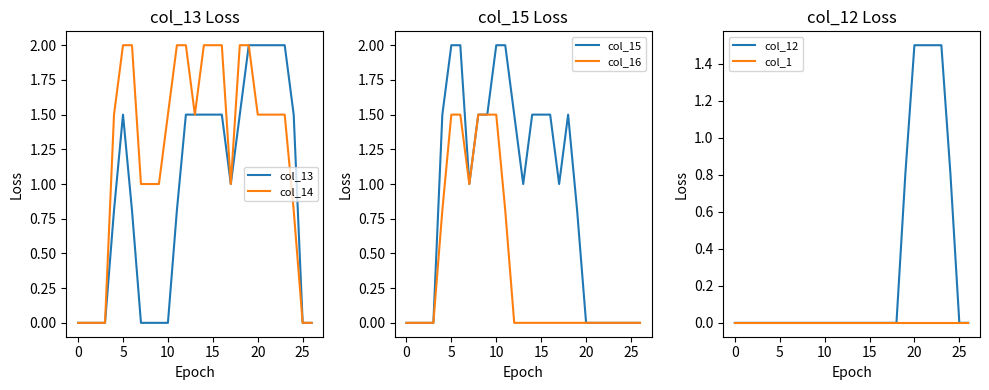

Is the value of col_12 at 26 greater than the value of col_13 at 17?

No